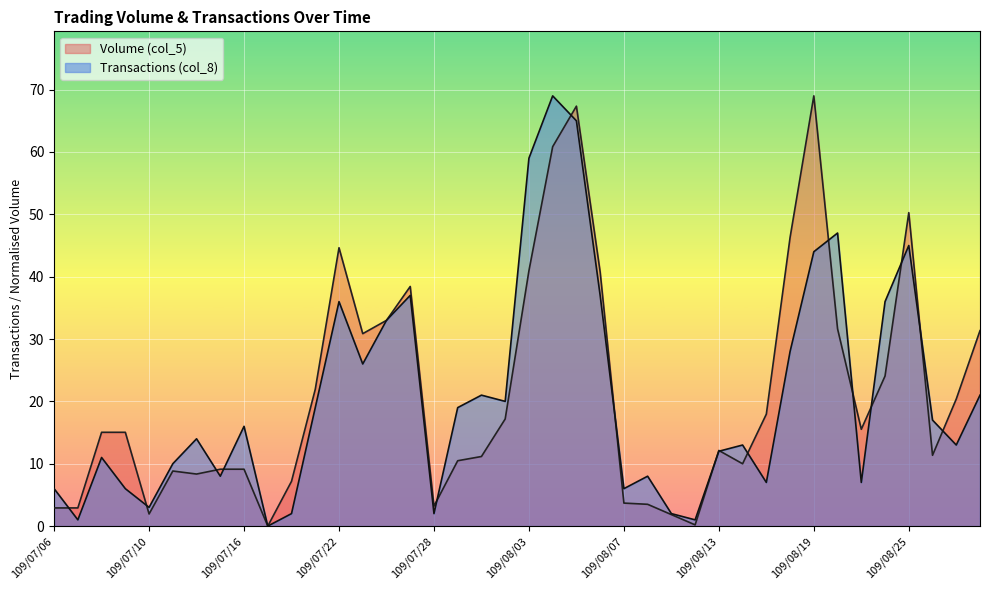

How many values in Transactions (col_8) are above zero?

39